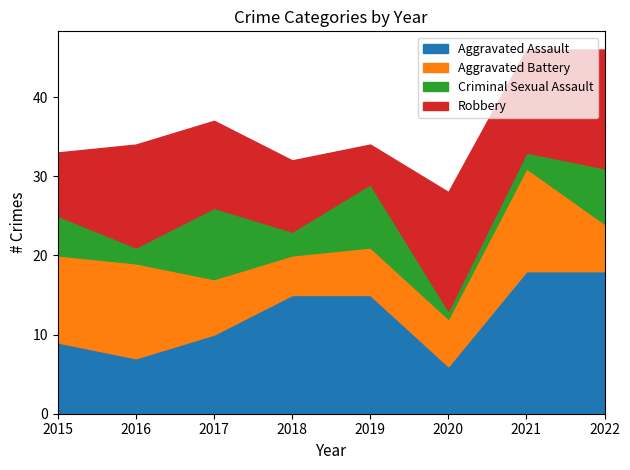

What is the value of the Criminal Sexual Assault point at the 5th from the left?

8